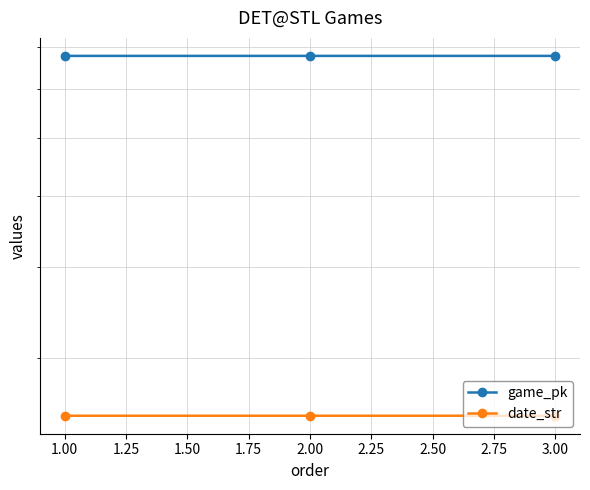

Where is game_pk nearest to the value 777844?

2.00